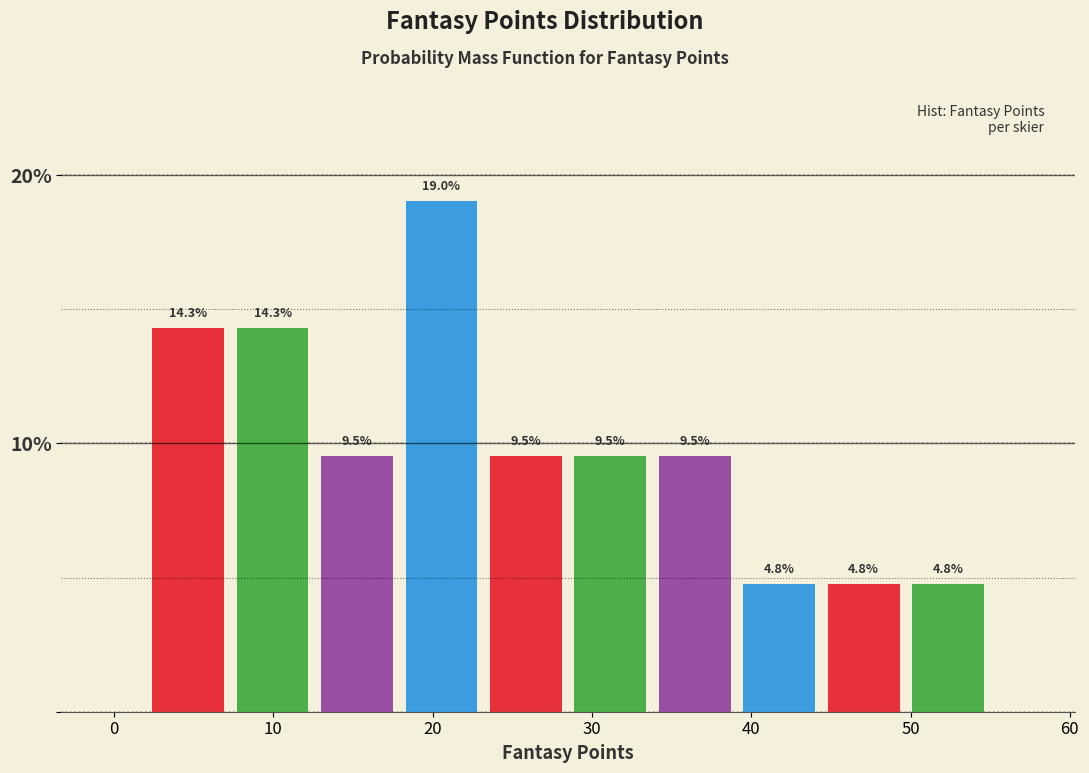

How tall is the bar that spans 23.2 to 28.5 on the x-axis? The bar edges are not printed on the chart, so give them approximately, as read against the axis.

9.5